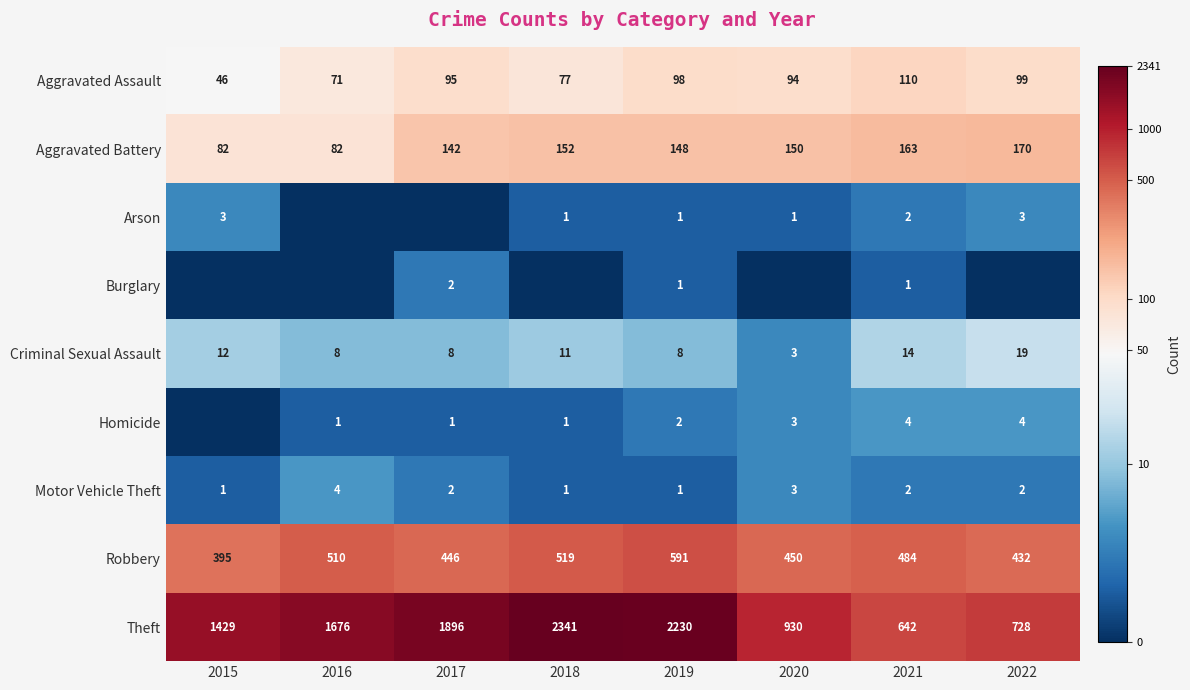

Is the value of Aggravated Battery at 2019 greater than the value of Theft at 2021?

No